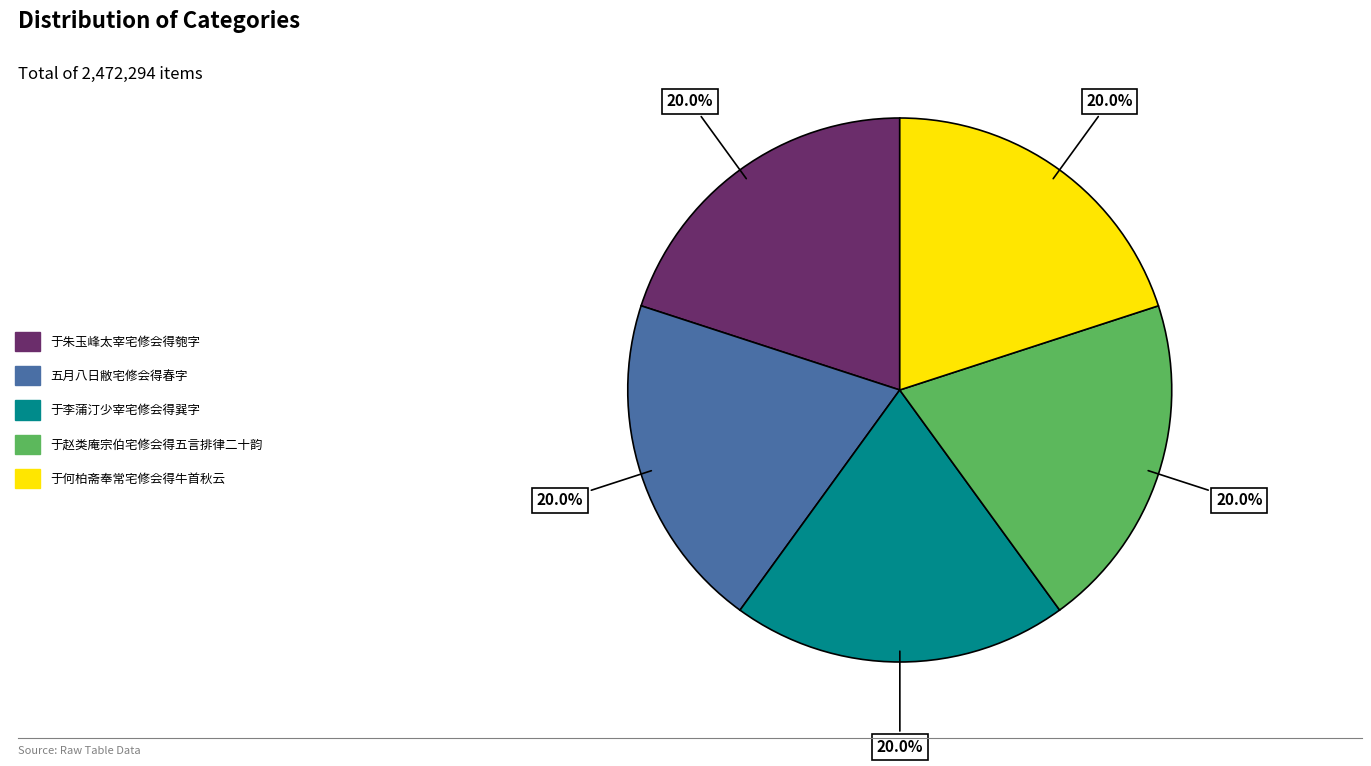

Approximately how many times larger is the value at 于何柏斋奉常宅修会得牛首秋云 compared to 于李蒲汀少宰宅修会得巽字?

1.0